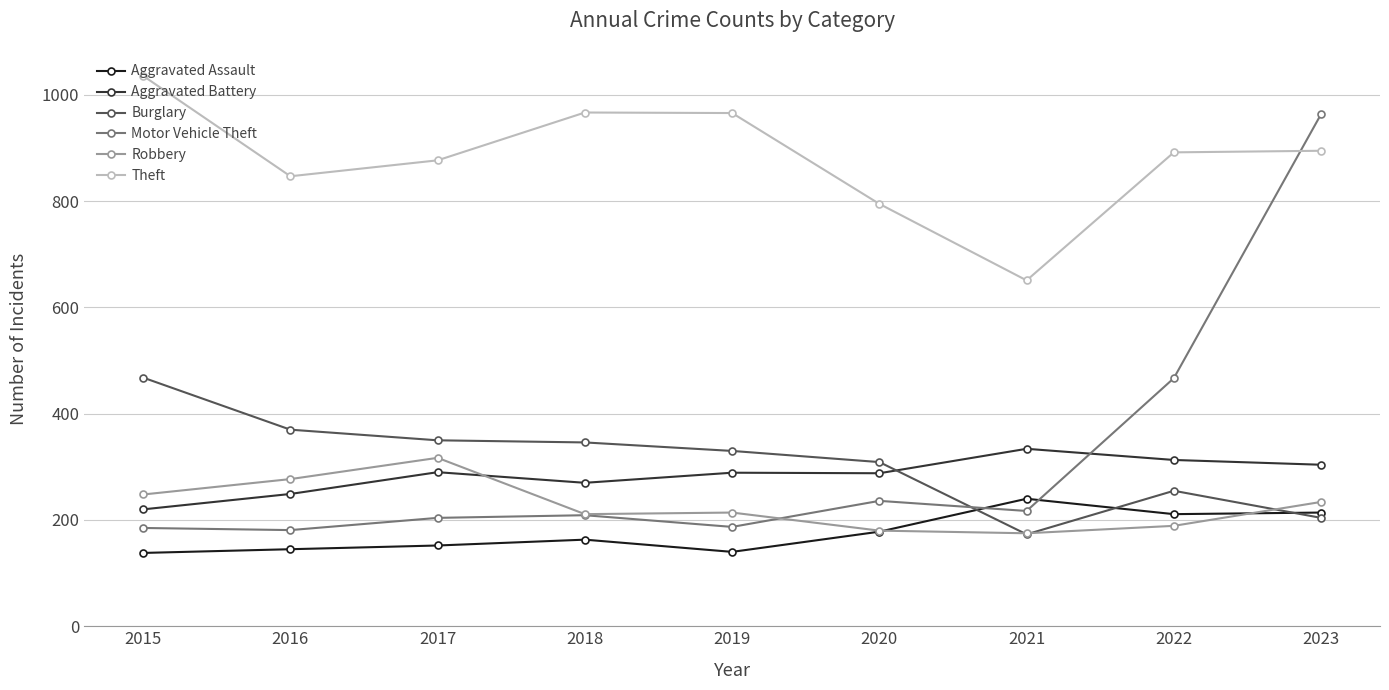

The Theft series shows 795 at 2020. True or false?

True